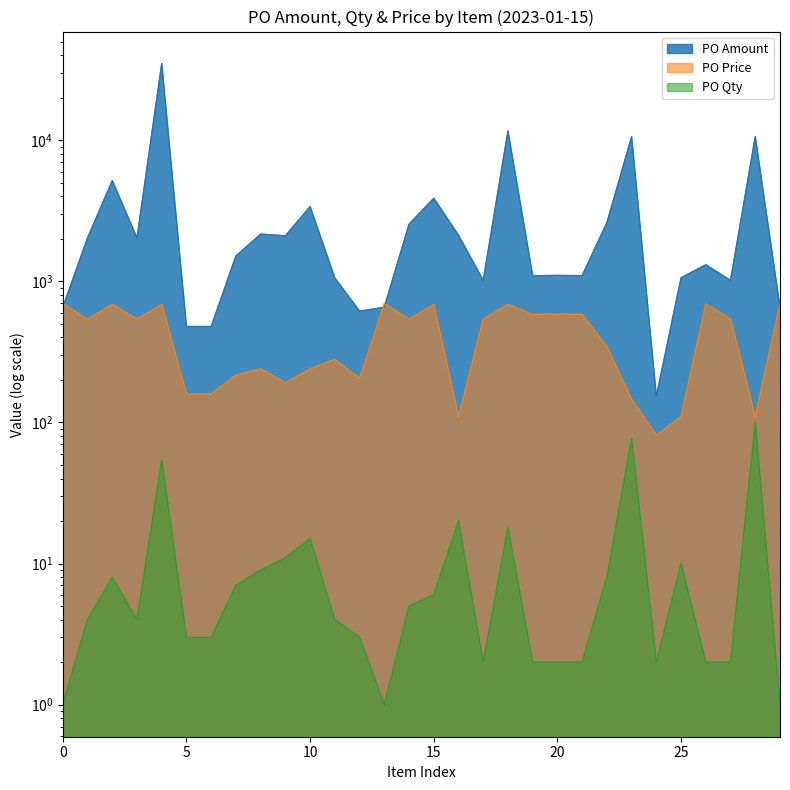

Which series has the widest spread of values?

PO Amount